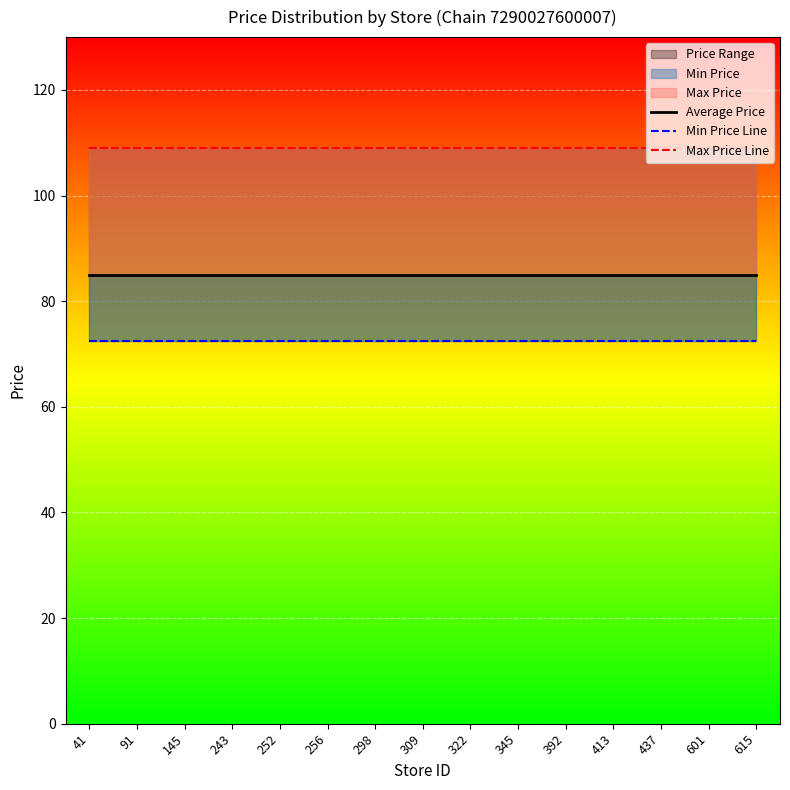

True or false: Max Price Line has a value of 149.1 at 309.

False